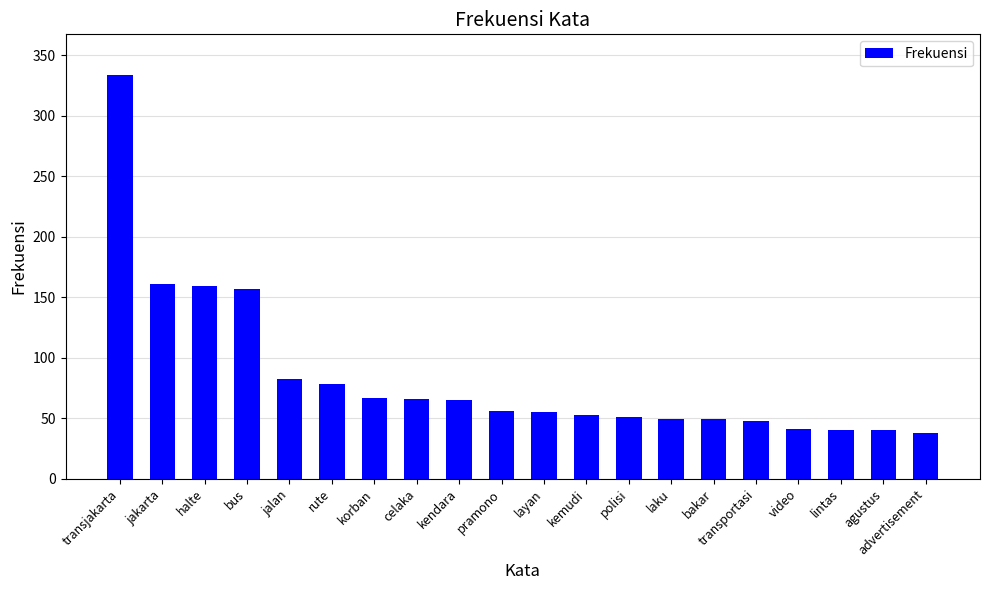

How many series are shown in this chart?

1